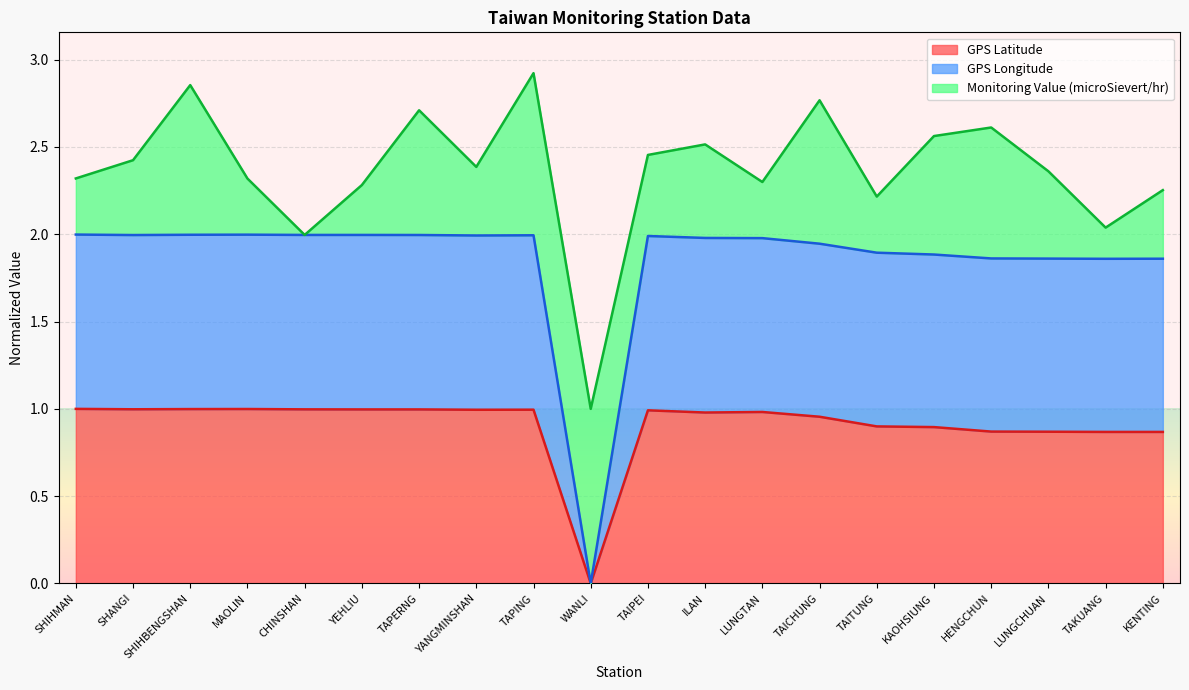

Is the value of GPS Latitude at TAITUNG greater than the value of GPS Longitude at MAOLIN?

No